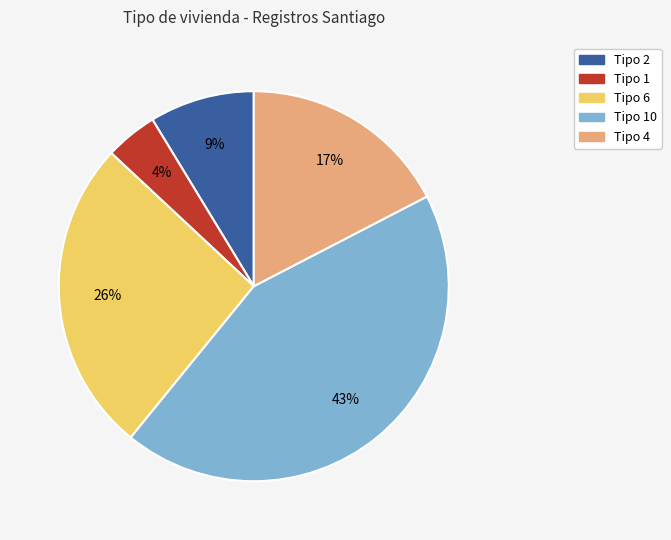

Is it true that Tipo 10 is 43% of the pie?

True